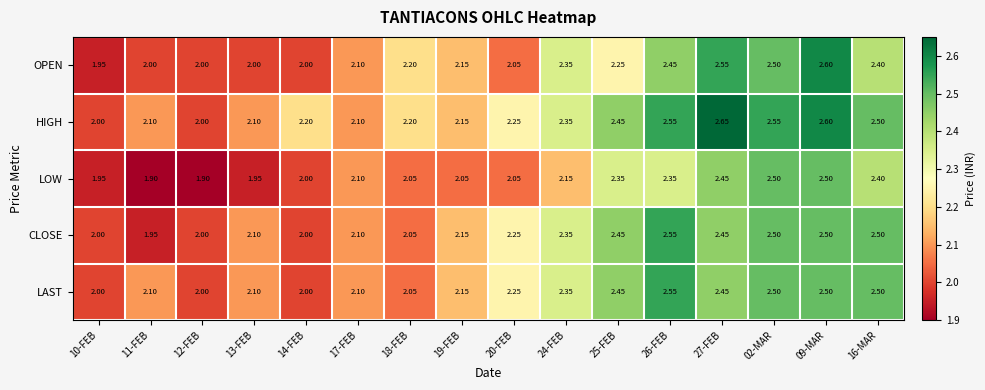

Which series changed the most between 14-FEB and 09-MAR?

OPEN